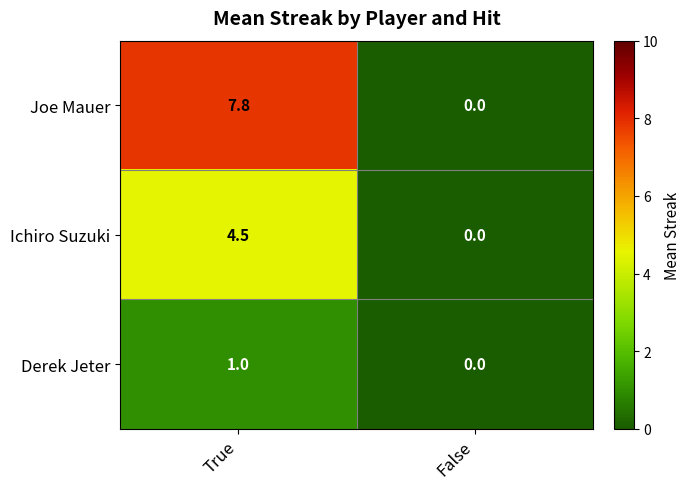

Which category has the highest value across all series?

True